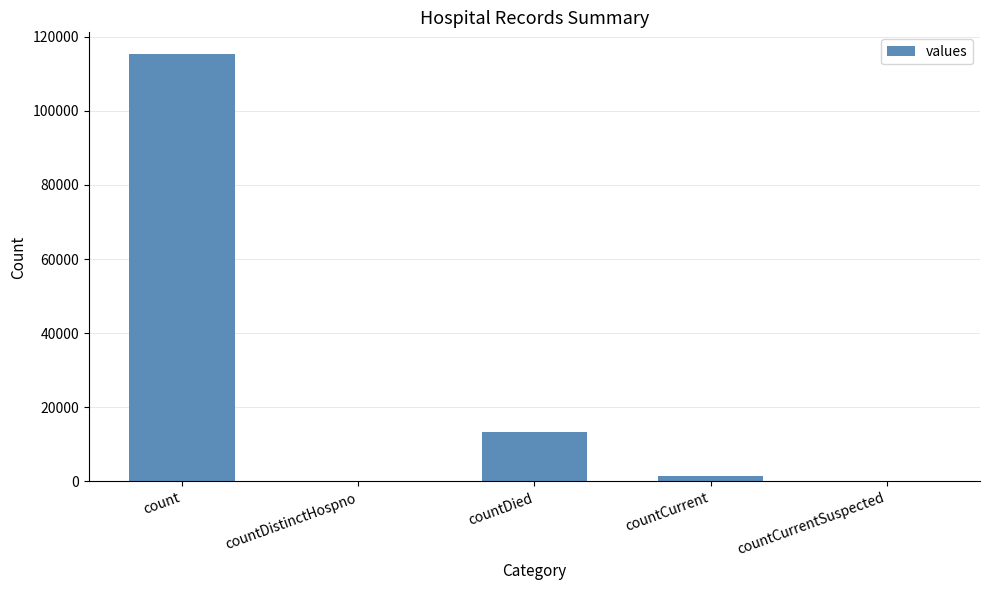

Reading left to right, list all the values displayed in this chart.

115379	0	13343	1383	0